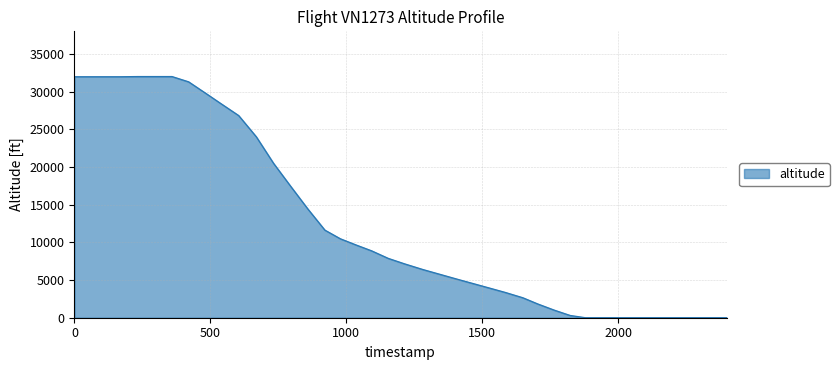

What is the difference between the maximum and minimum values?

32000